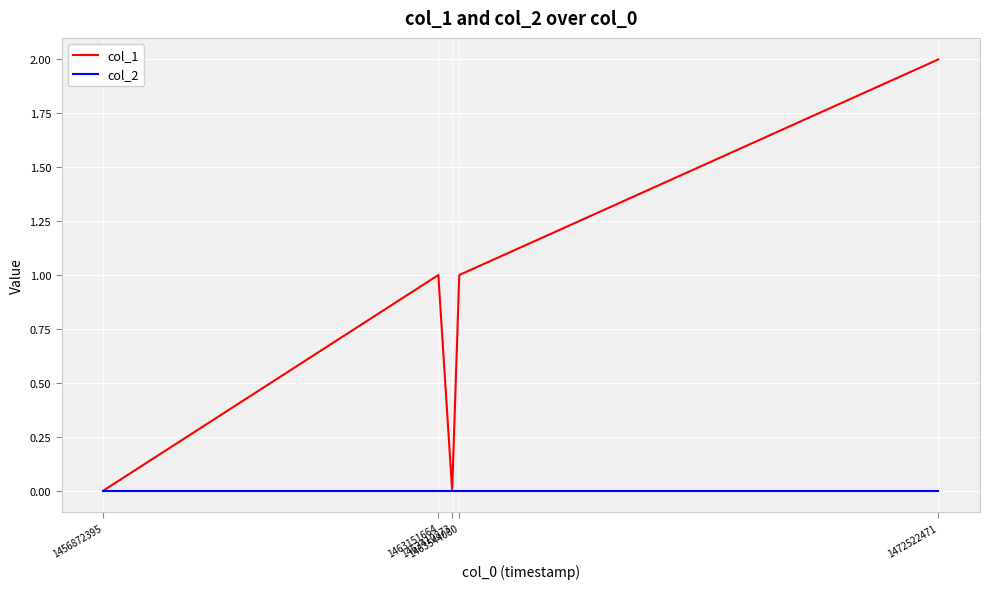

Which series has the largest range (max minus min)?

col_1